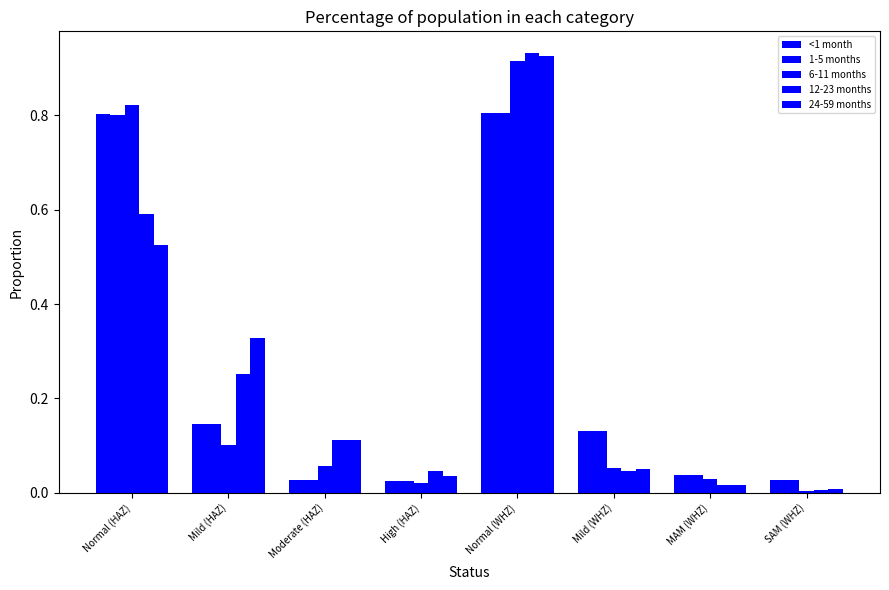

Which label corresponds to the largest value in the chart?

Normal (WHZ)